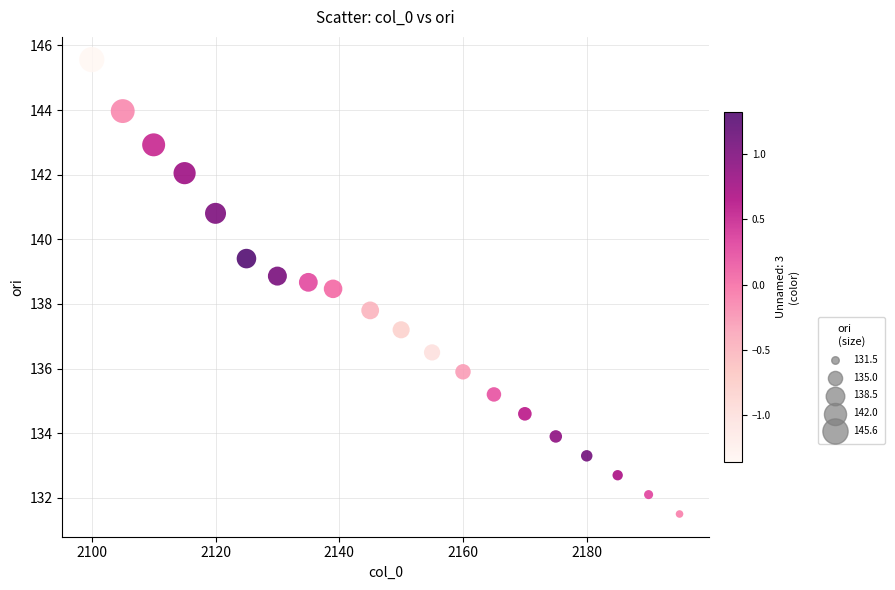

What is the range of Y values (max minus min)?

14.1